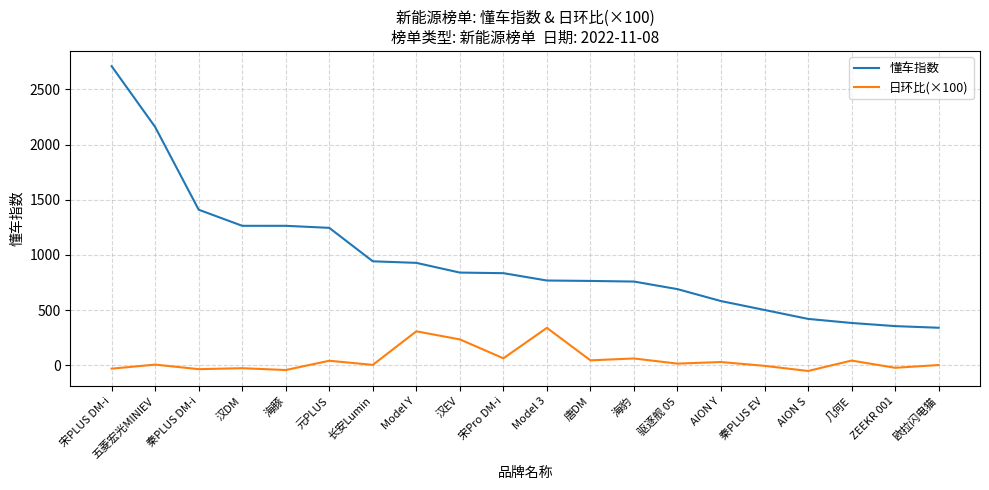

True or false: 懂车指数 and 日环比(×100) intersect in this chart.

False